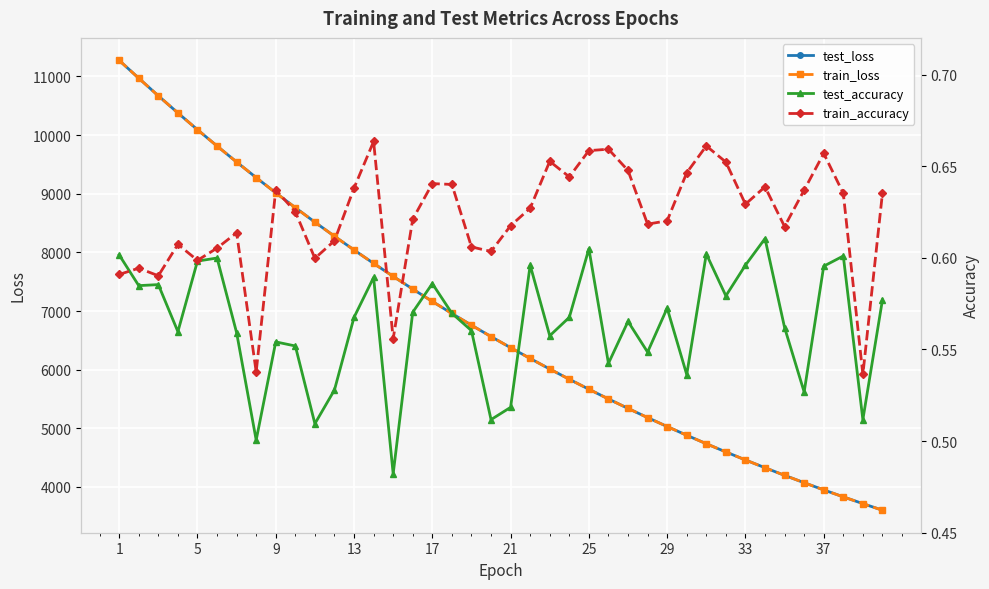

At which category is the sum across all series the highest?

1